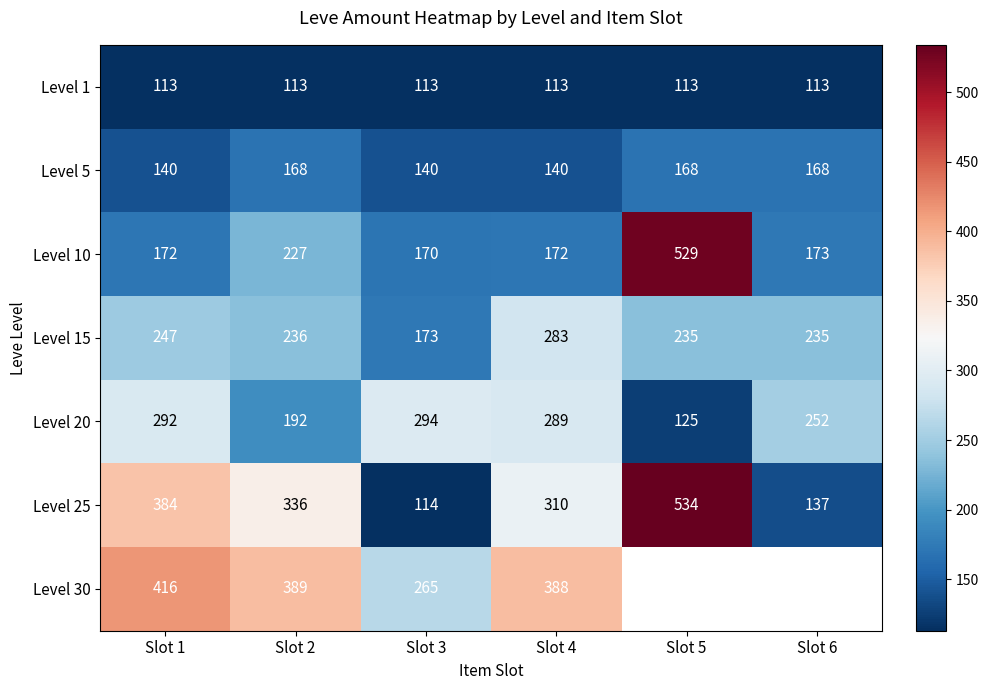

Between Slot 2 and Slot 5, which is larger?

Slot 2